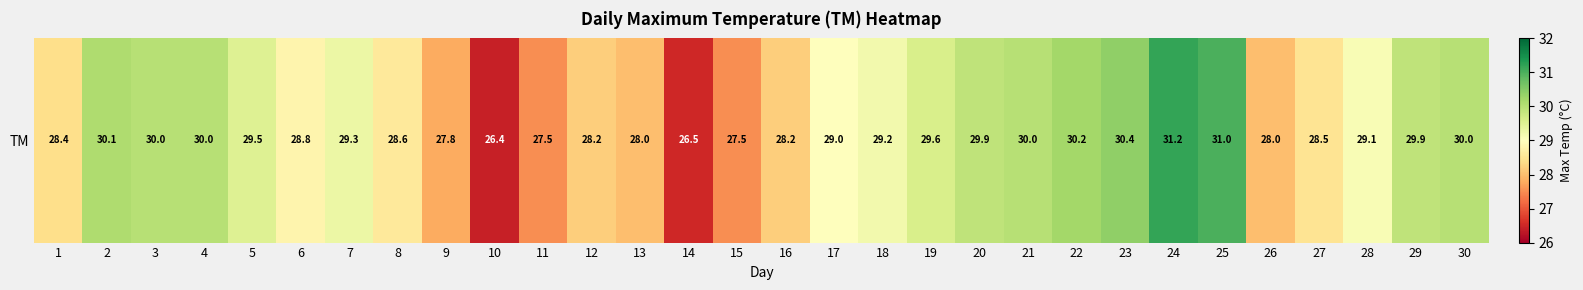

Reading left to right, extract all data points from this chart.

28.4	30.1	30.0	30.0	29.5	28.8	29.3	28.6	27.8	26.4	27.5	28.2	28.0	26.5	27.5	28.2	29.0	29.2	29.6	29.9	30.0	30.2	30.4	31.2	31.0	28.0	28.5	29.1	29.9	30.0